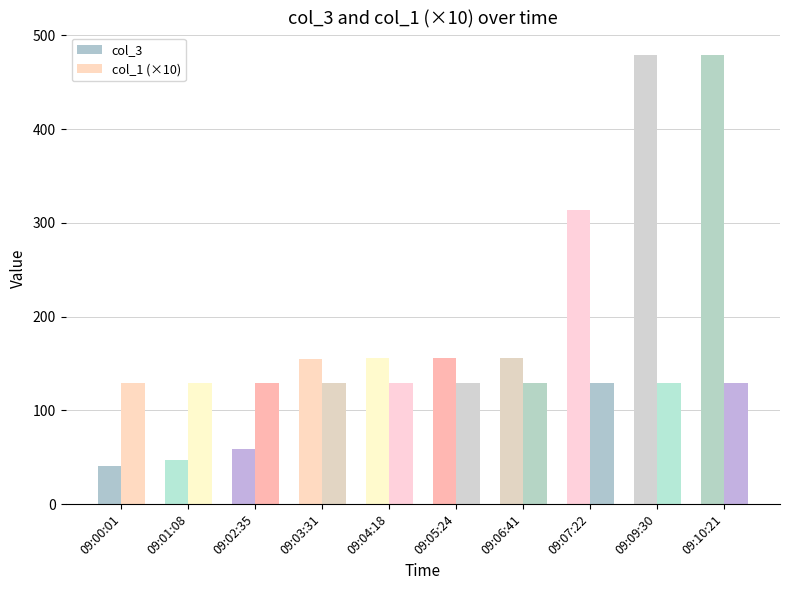

How many groups of bars are there?

10